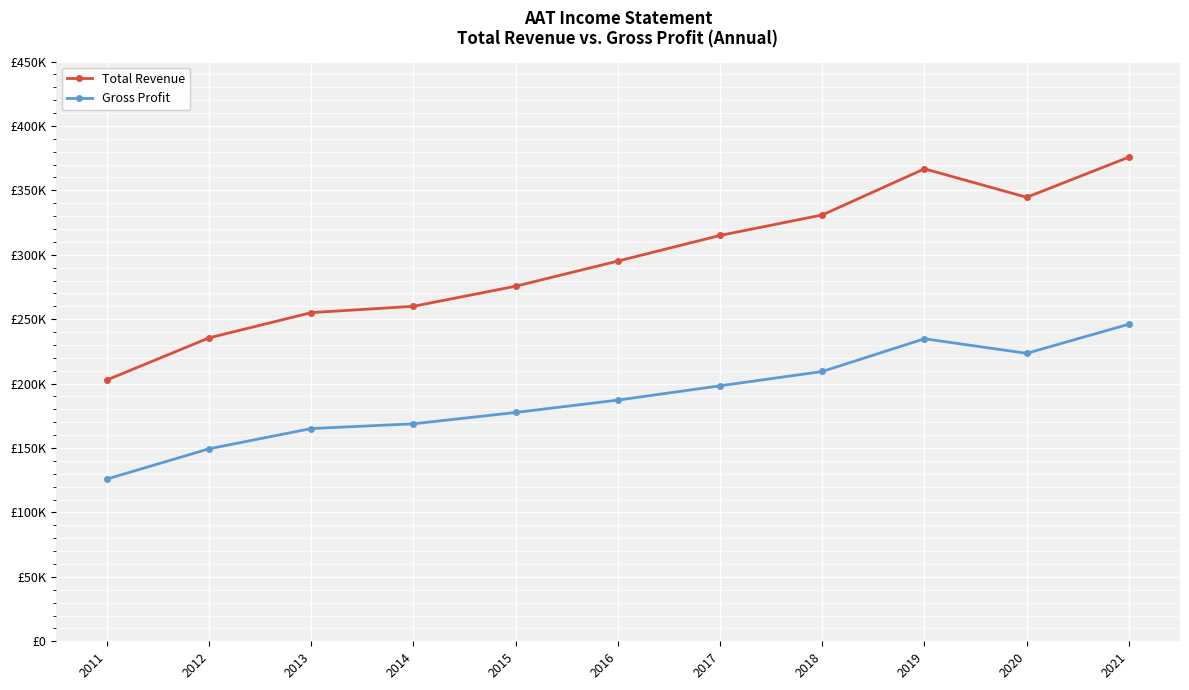

Reading left to right, list all the values displayed in this chart.

Total Revenue: 202800	235500	255100	260000	275600	295100	315000	330900	366700	344600	375800
Gross Profit: 125900	149400	165100	168800	177600	187200	198300	209400	234800	223500	246100